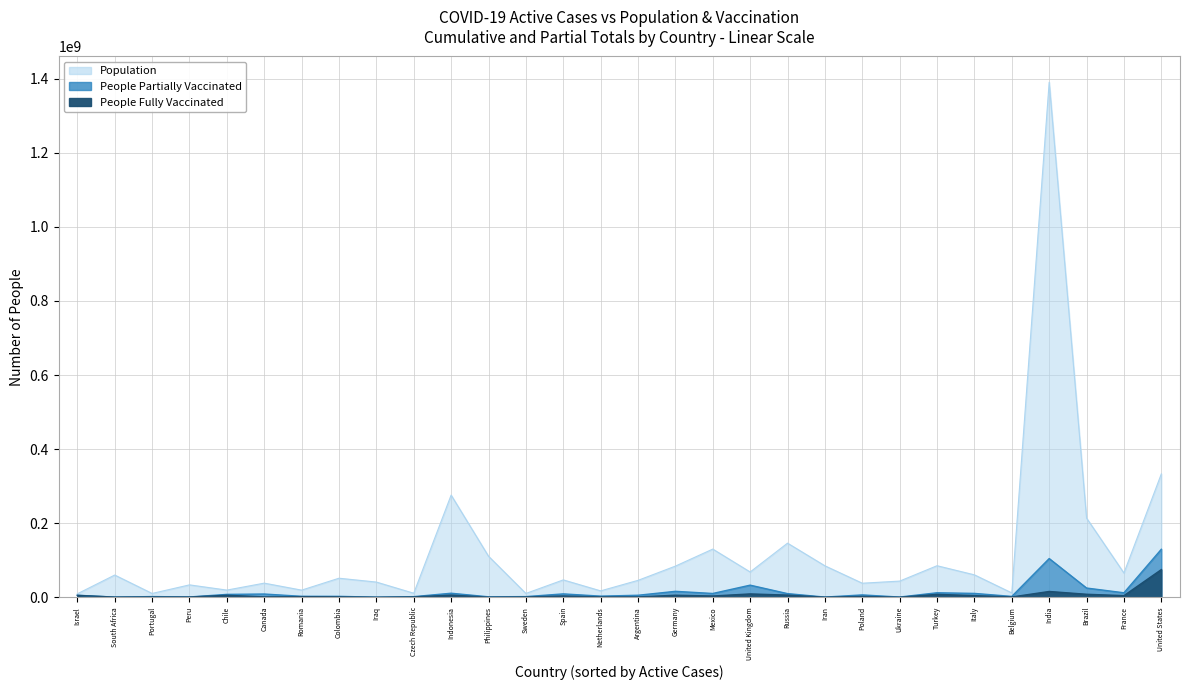

Which category has the lowest value across all series?

Iraq